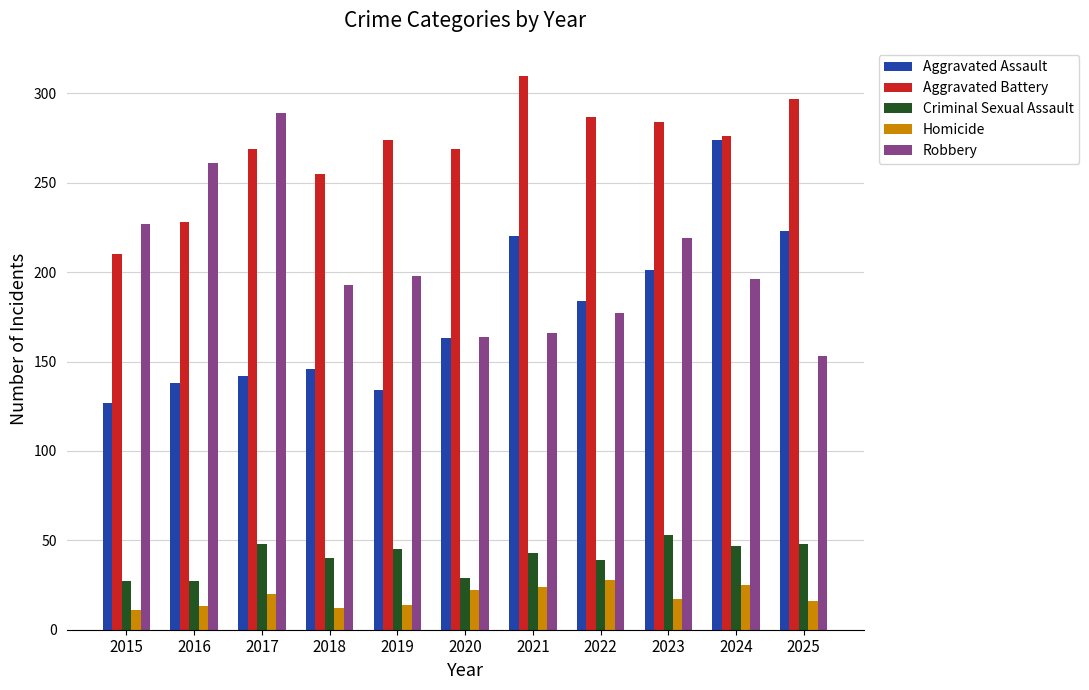

Are the bars grouped side by side (vs. stacked)?

Yes